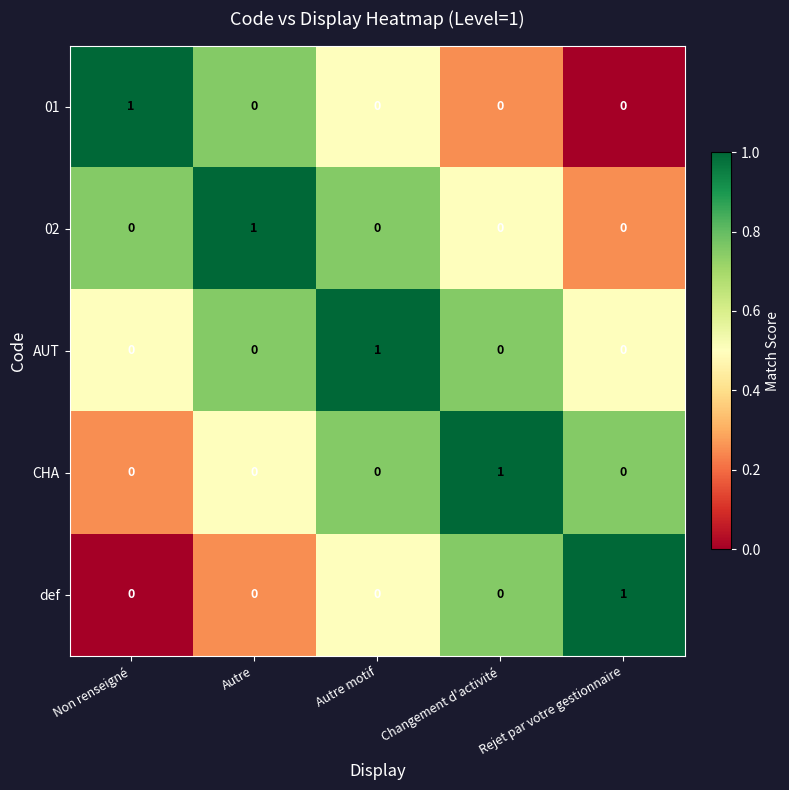

The CHA series shows 0 at Autre motif. True or false?

True